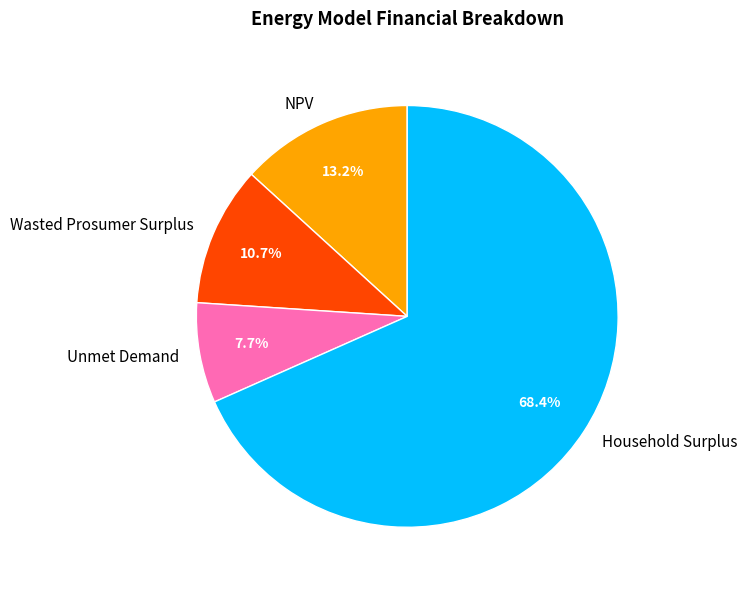

Is it true that Unmet Demand is 8% of the pie?

True